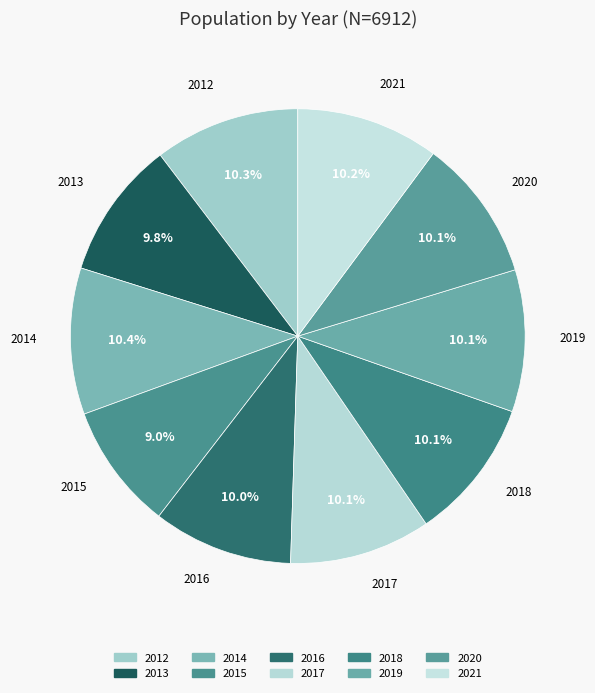

Count the number of slices in the pie.

10